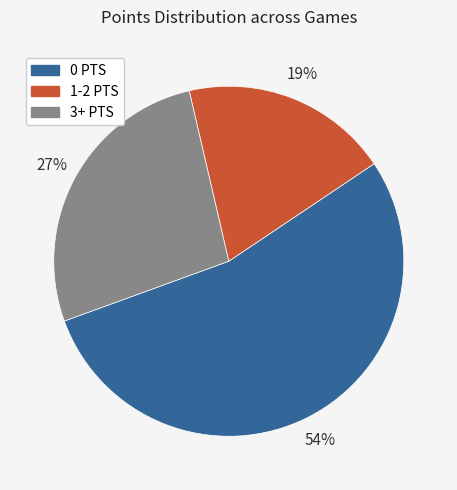

To the nearest percent, what is the average slice percentage?

33%